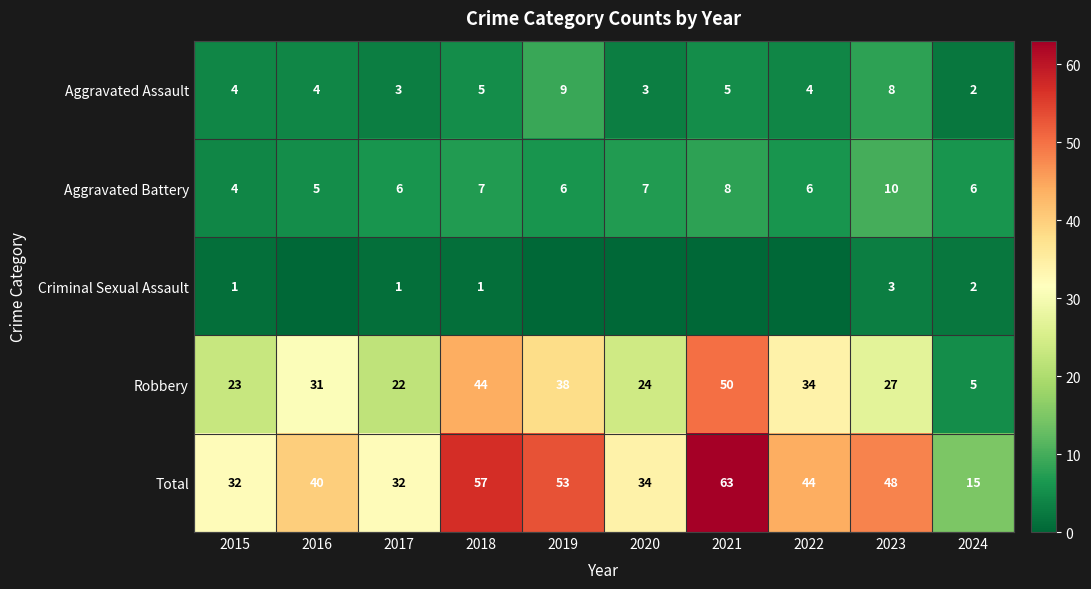

True or false: Aggravated Assault has a value of 8 at 2023.

True